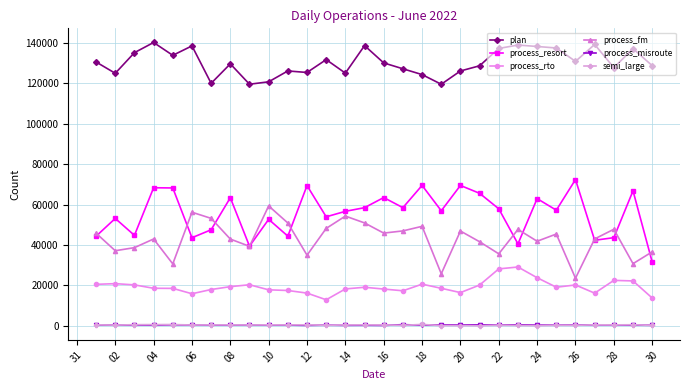

Which series has the largest total across all categories?

plan